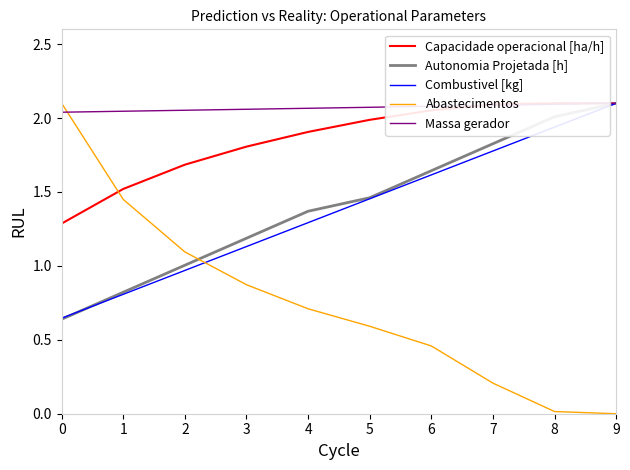

How many data points in Autonomia Projetada [h] are less than 1?

2